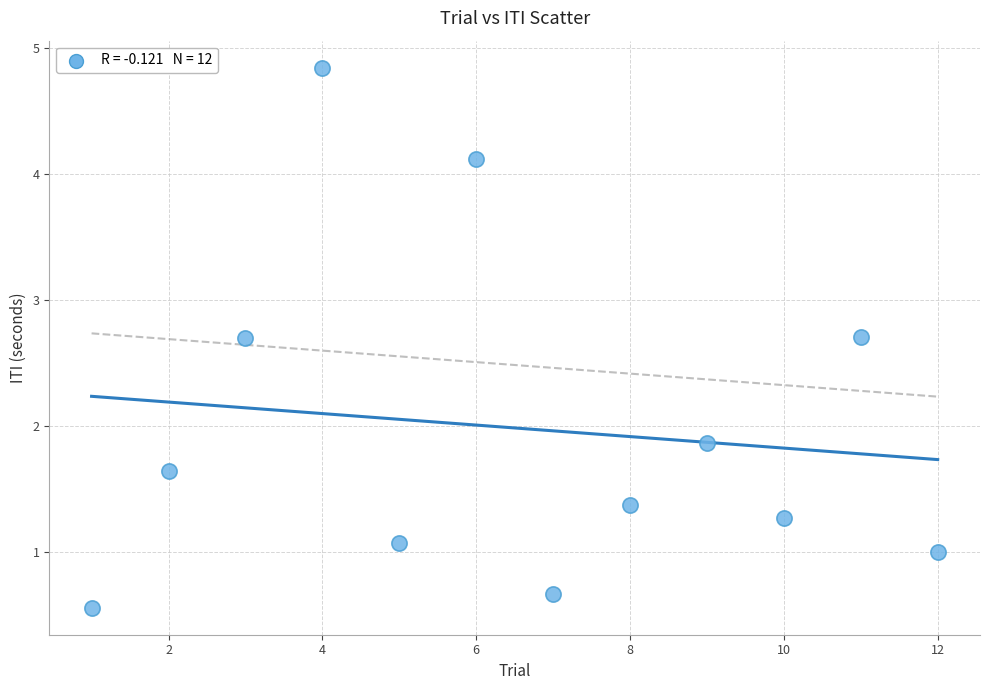

What Y value in the scatter plot is closest to 2?

1.9